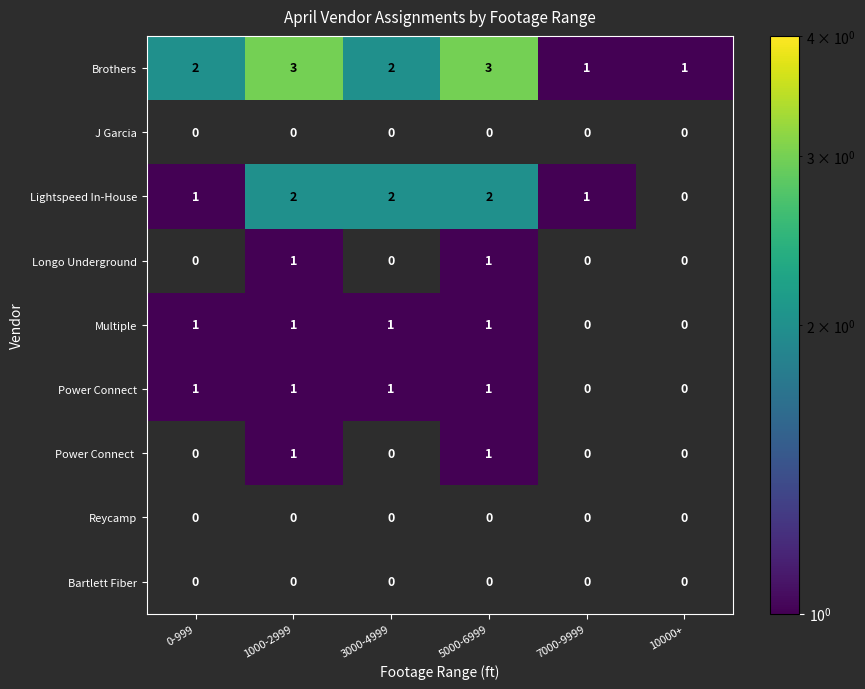

Which series has the largest total across all categories?

Brothers